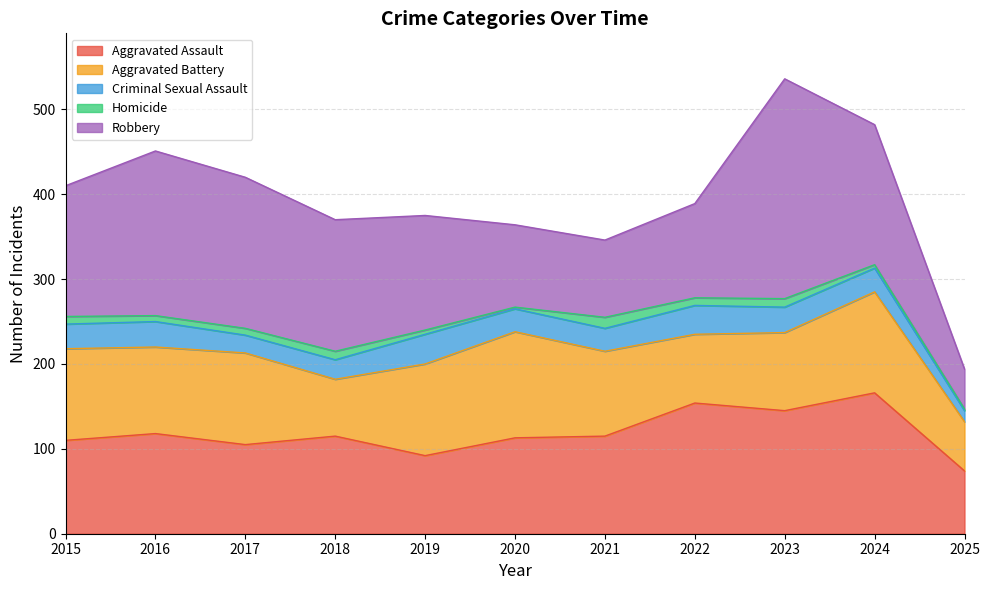

Is it true that Homicide equals 9 at 2022?

True